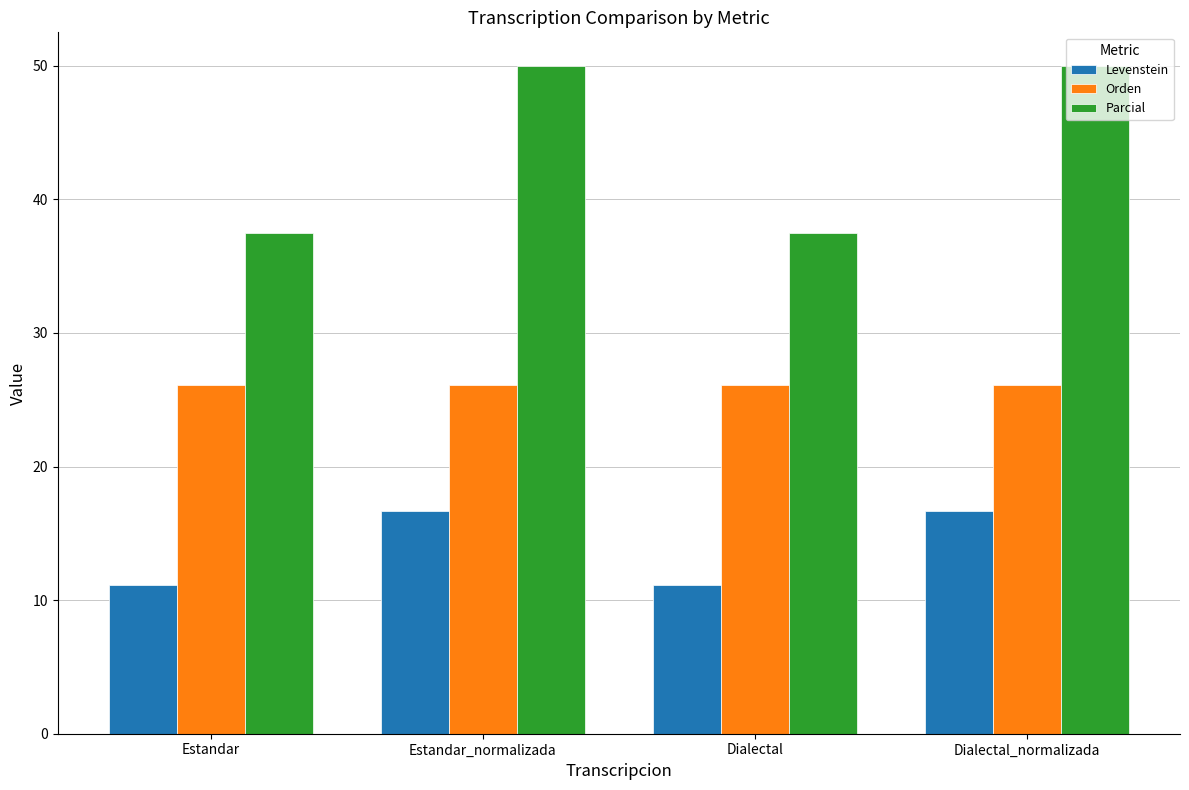

What is the lowest value of the Orden series?

26.1